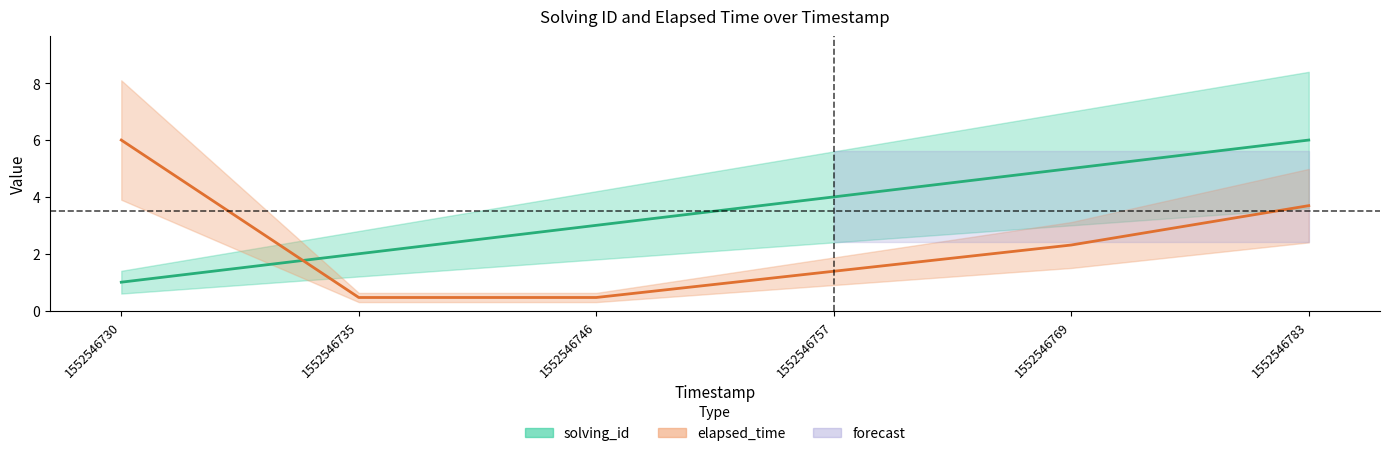

What is the difference between the maximum and minimum values in the solving_id series?

5.0